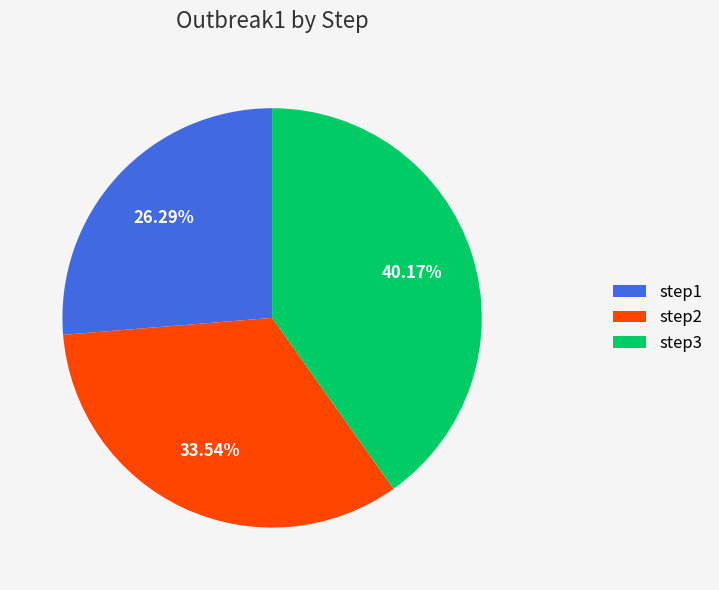

Which category has the smallest portion of the pie?

step1